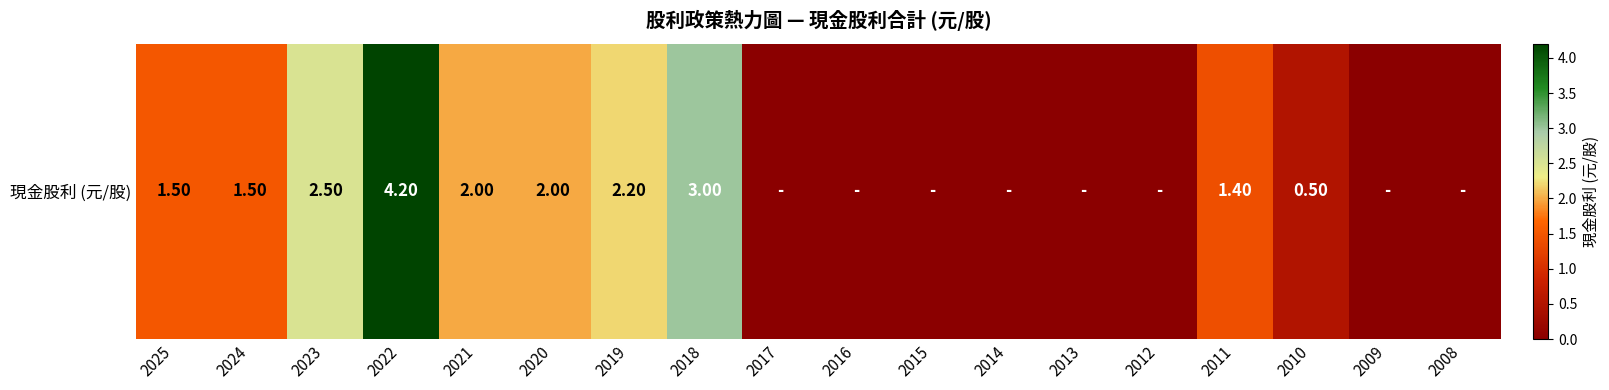

At which category does the chart reach its peak across all series?

2022